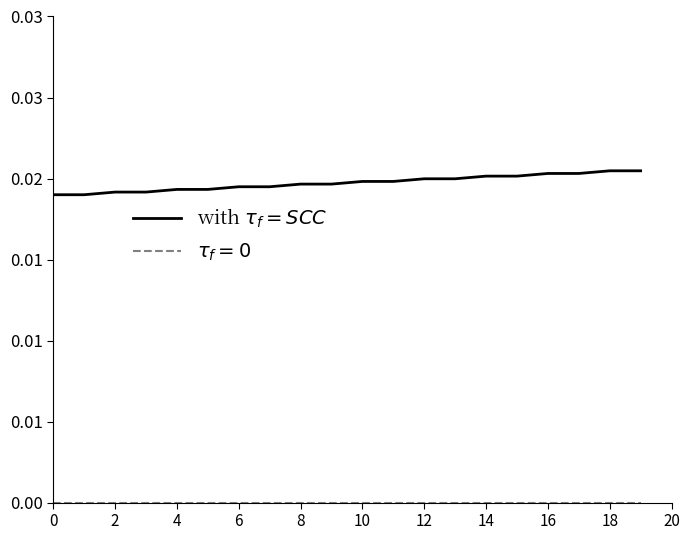

Does the chart display data point markers on the line(s)?

No